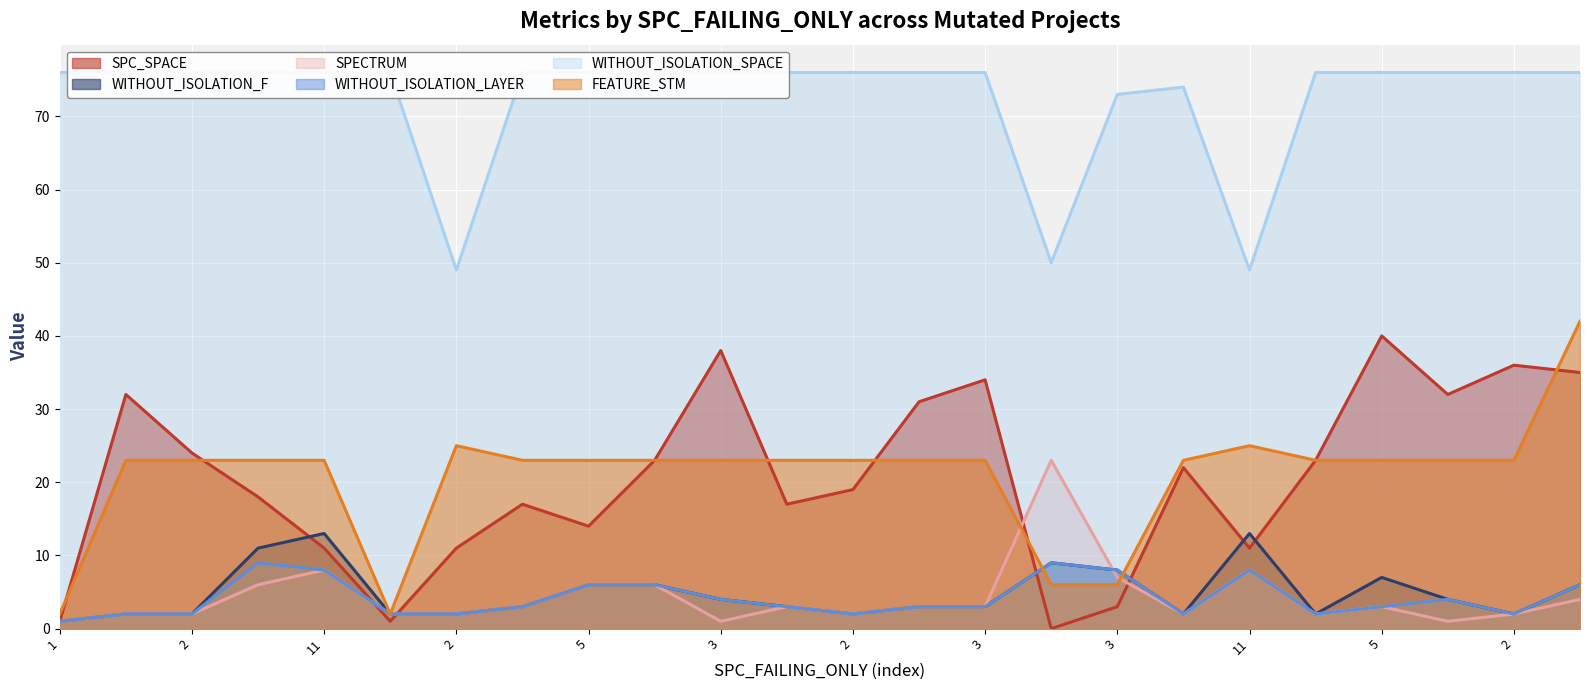

What is the difference between the maximum and second lowest values in the WITHOUT_ISOLATION_F series?

11